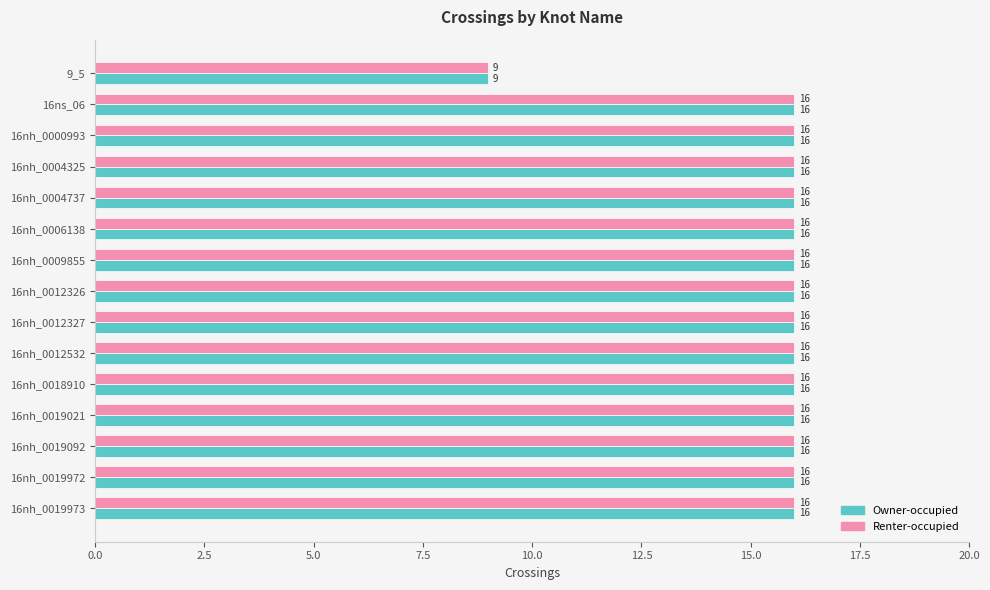

What is the difference between the maximum and minimum values in the Renter-occupied series?

7